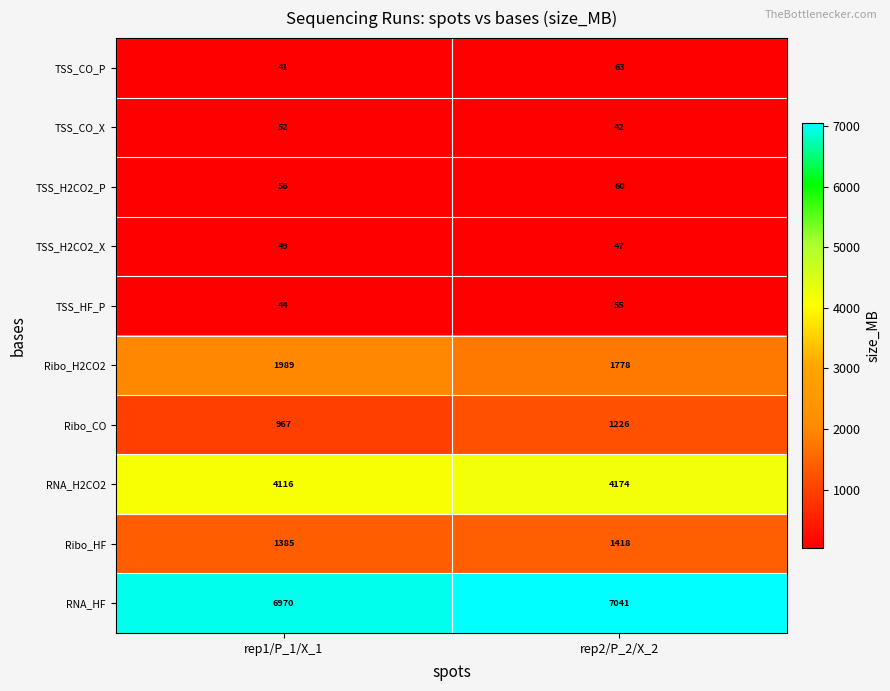

List the series in order of their peak value, lowest first.

TSS_H2CO2_X, TSS_CO_X, TSS_HF_P, TSS_H2CO2_P, TSS_CO_P, Ribo_CO, Ribo_HF, Ribo_H2CO2, RNA_H2CO2, RNA_HF